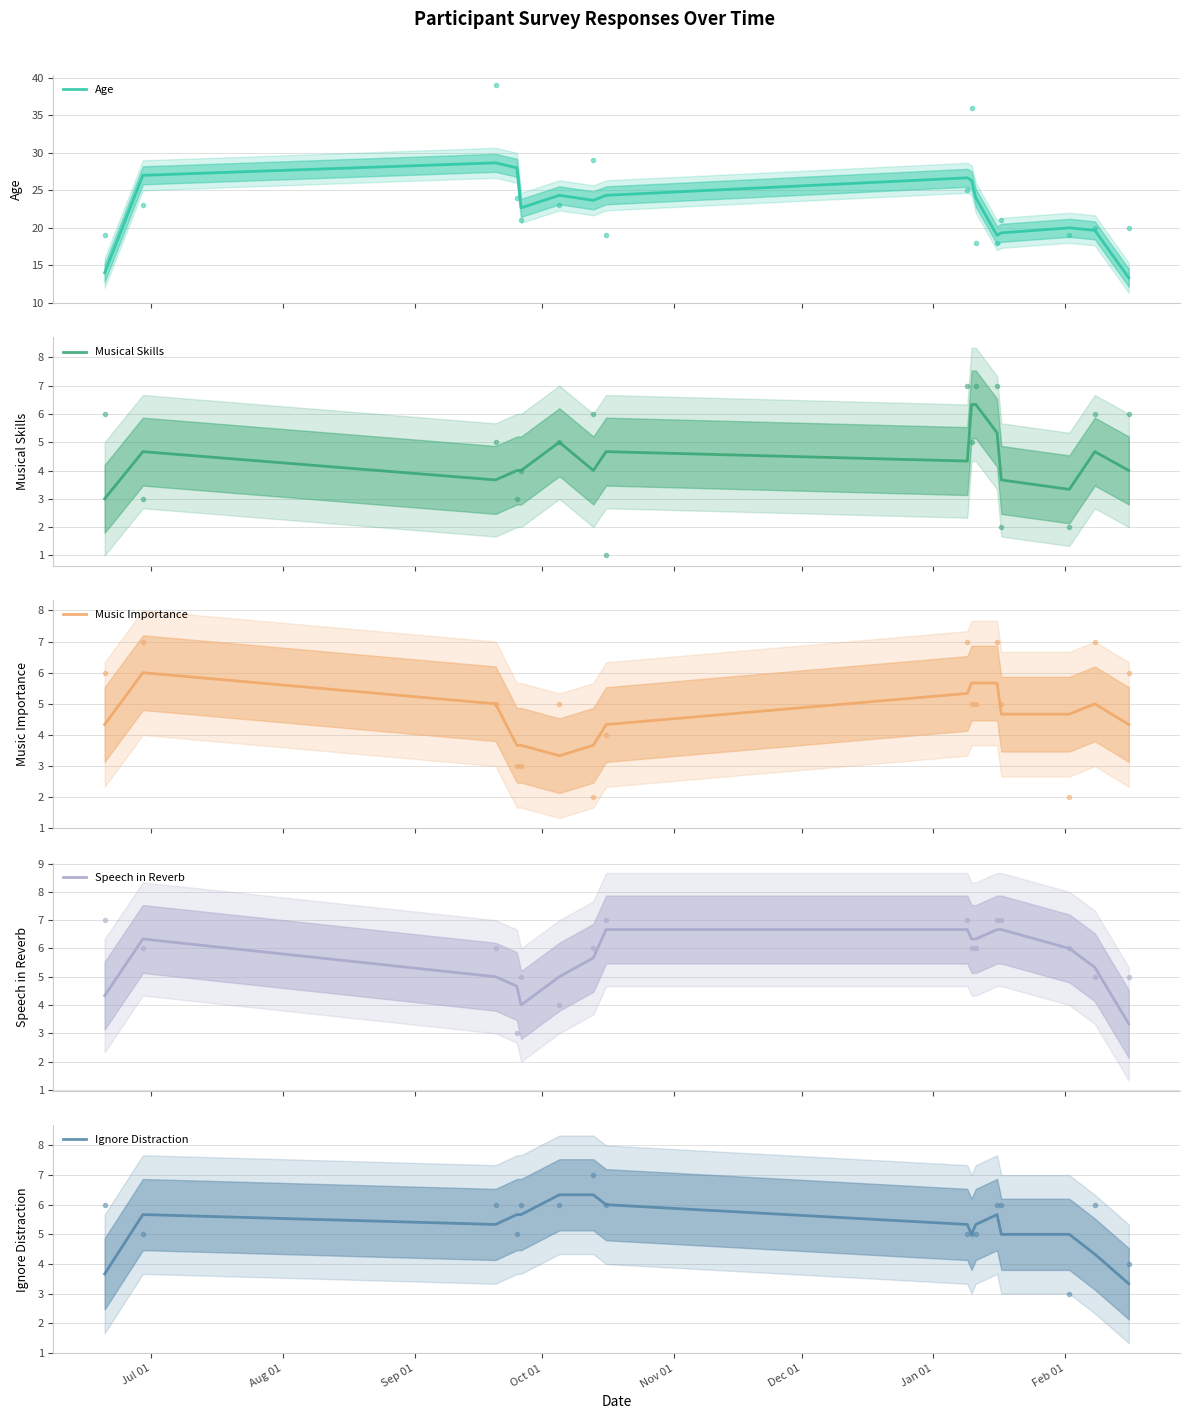

In Music Importance, how many points are lower than both neighbors (excluding endpoints)?

1